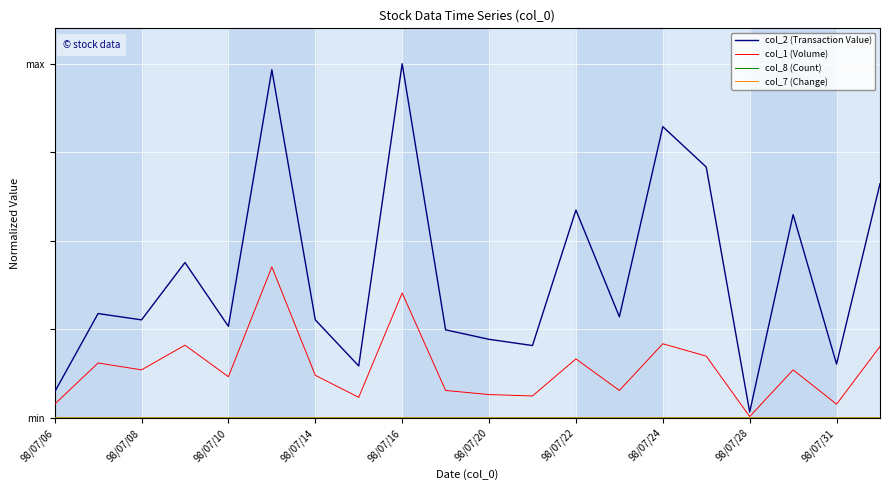

Which series has the largest total across all categories?

col_2 (Transaction Value)